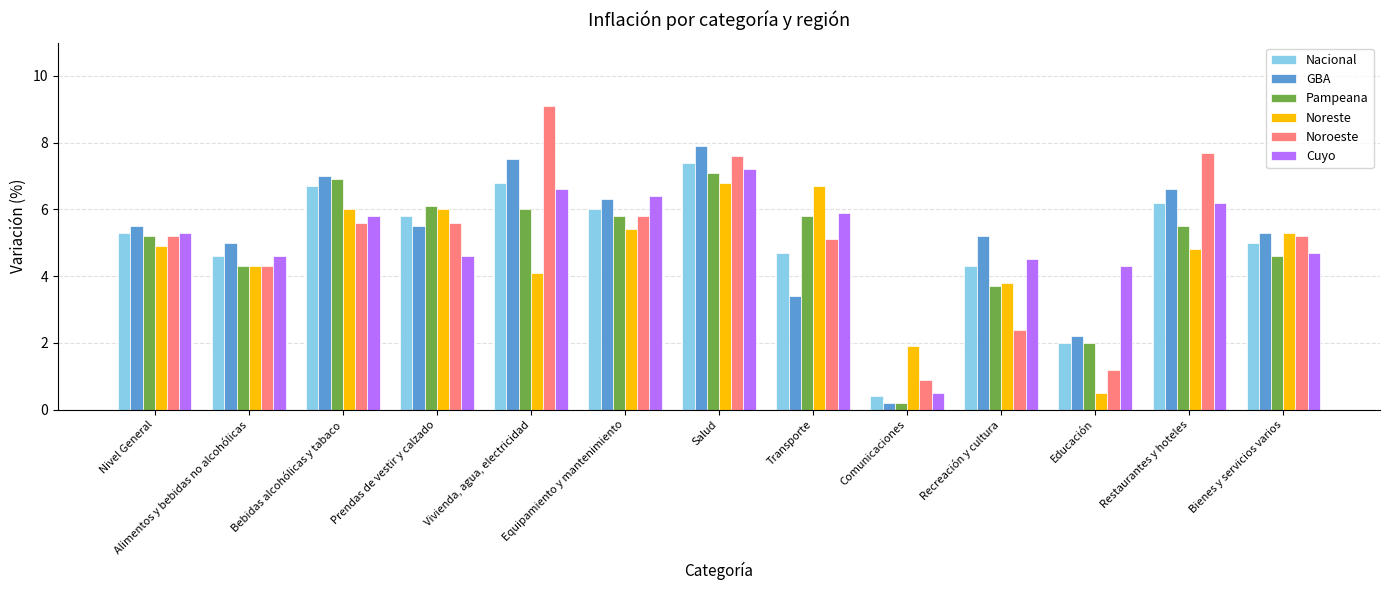

Reading right to left, what are all the values shown in this chart?

Nacional: 5.0	6.2	2.0	4.3	0.4	4.7	7.4	6.0	6.8	5.8	6.7	4.6	5.3
GBA: 5.3	6.6	2.2	5.2	0.2	3.4	7.9	6.3	7.5	5.5	7.0	5.0	5.5
Pampeana: 4.6	5.5	2.0	3.7	0.2	5.8	7.1	5.8	6.0	6.1	6.9	4.3	5.2
Noreste: 5.3	4.8	0.5	3.8	1.9	6.7	6.8	5.4	4.1	6.0	6.0	4.3	4.9
Noroeste: 5.2	7.7	1.2	2.4	0.9	5.1	7.6	5.8	9.1	5.6	5.6	4.3	5.2
Cuyo: 4.7	6.2	4.3	4.5	0.5	5.9	7.2	6.4	6.6	4.6	5.8	4.6	5.3